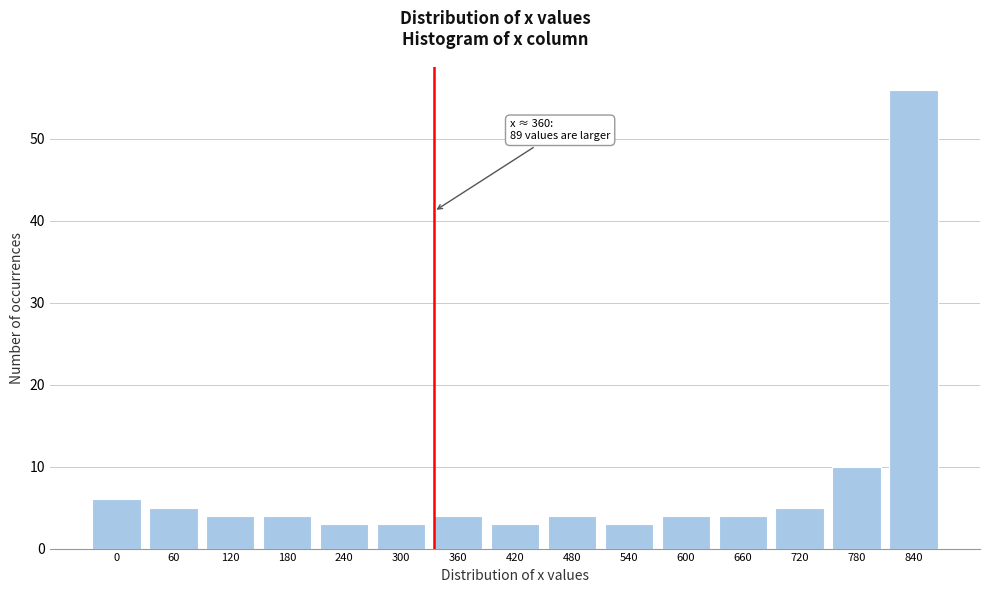

Reading left to right, transcribe all the data shown in this chart.

6	5	4	4	3	3	4	3	4	3	4	4	5	10	56